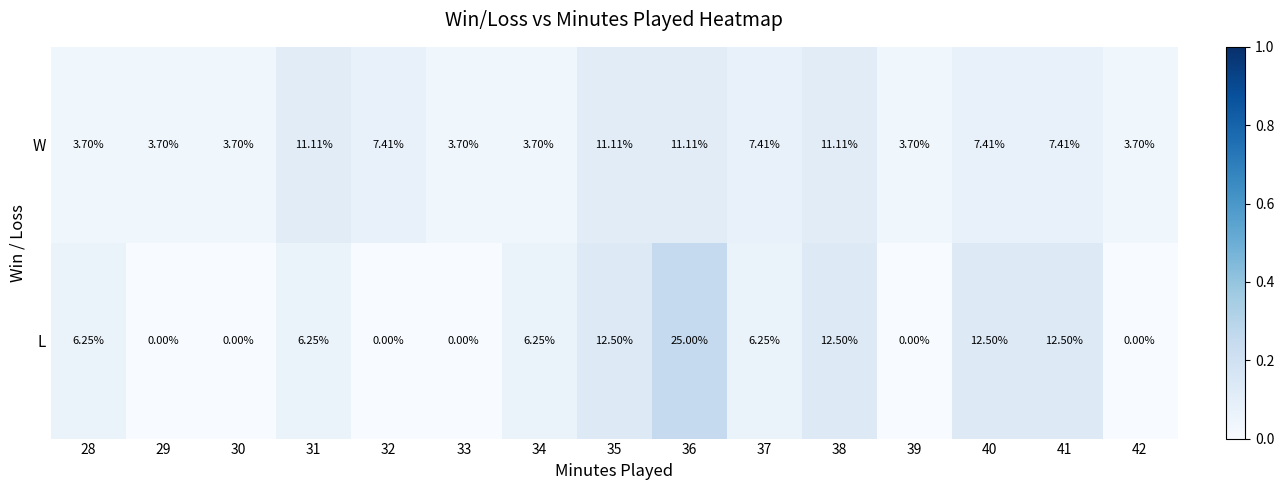

At 40, list the series in order from largest to smallest.

L, W